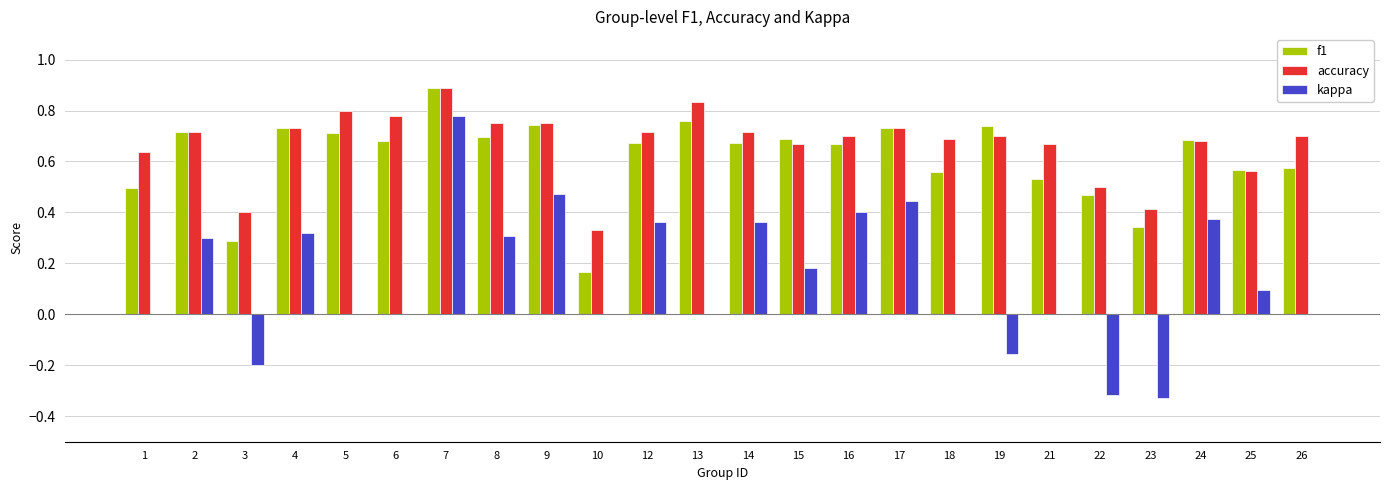

How many groups of bars are there?

24